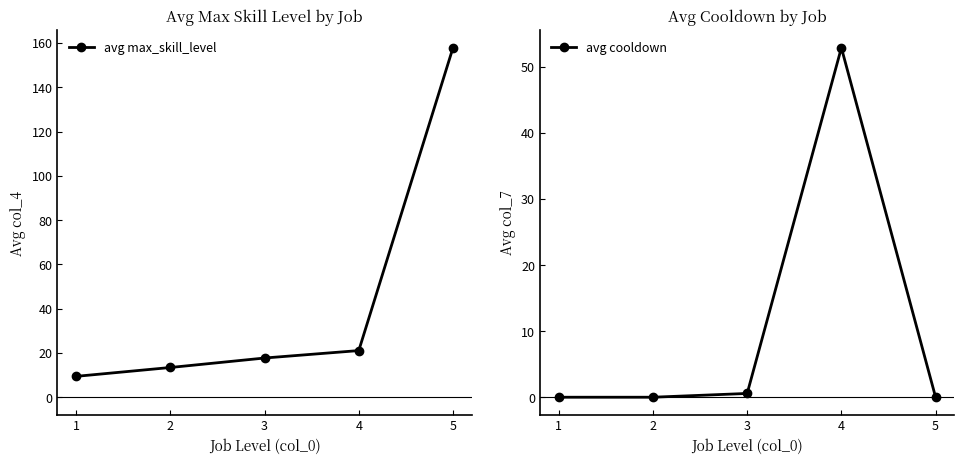

What is the difference between the highest and lowest values at 4?

31.8